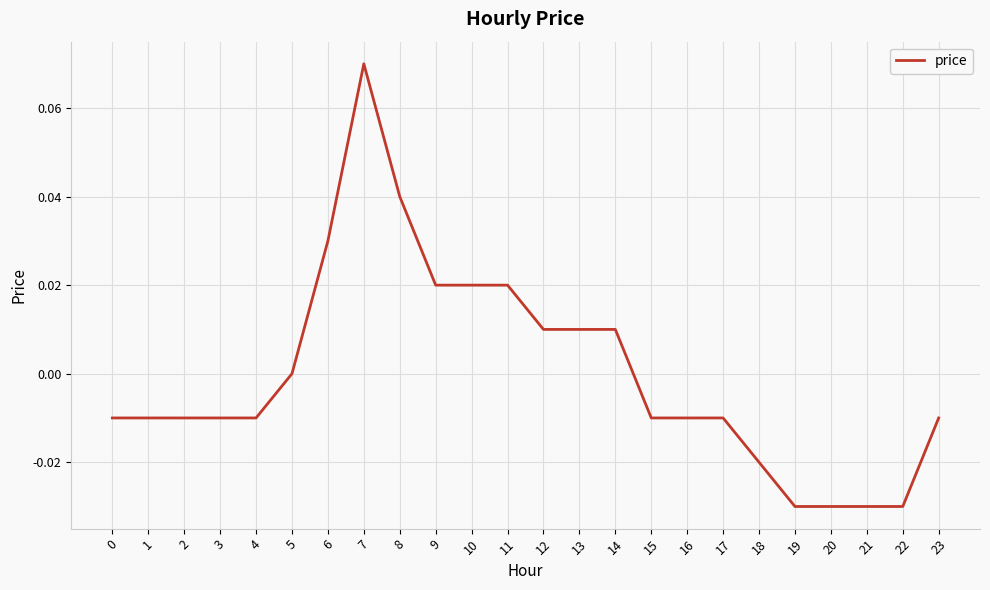

The chart shows a value of 0.0 at 11. True or false?

True